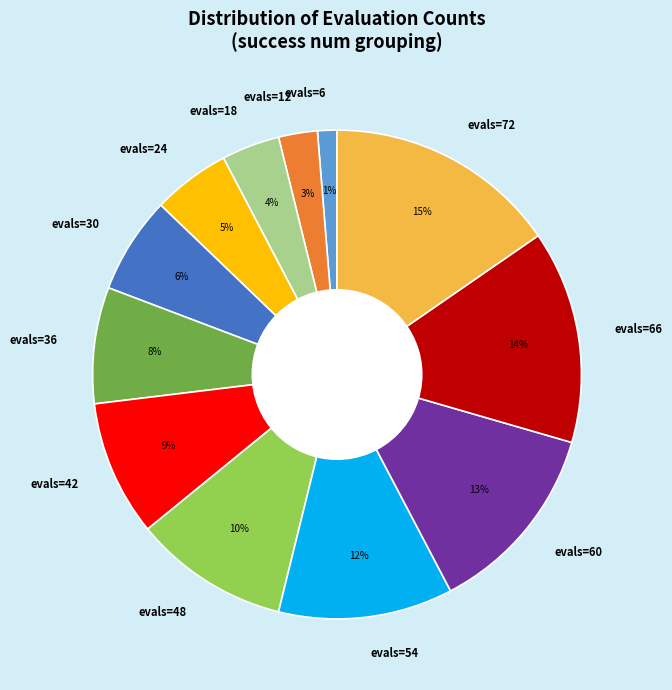

How many segments does this pie chart have?

12